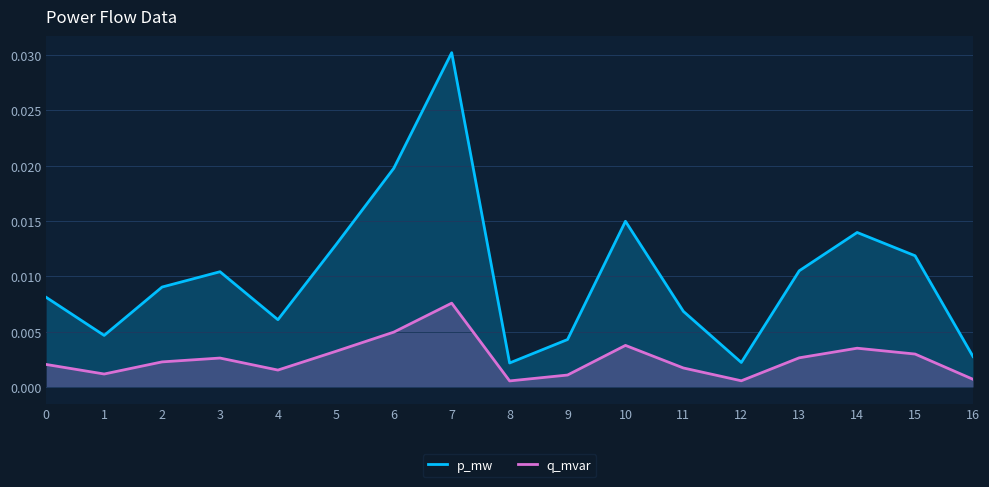

Which series has the widest spread of values?

p_mw